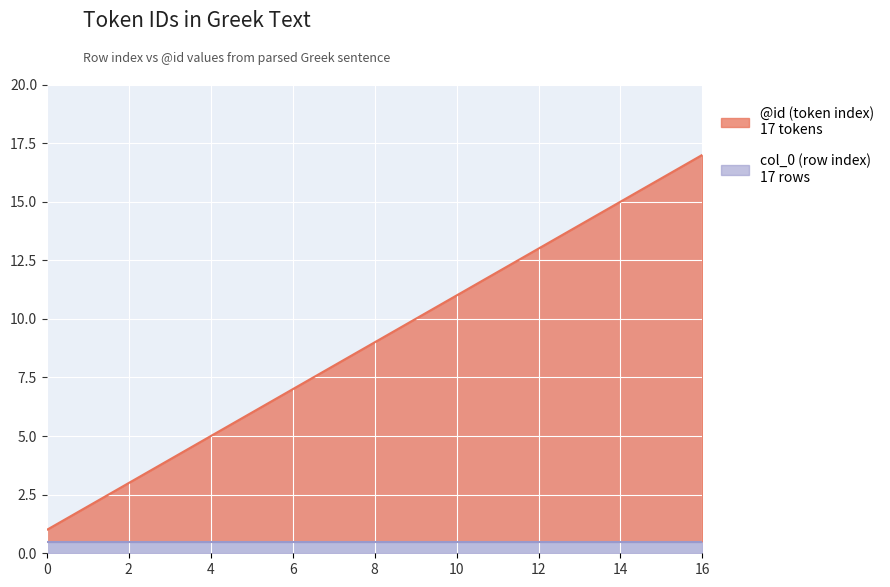

True or false: the data has more than 0 interior local peaks.

False